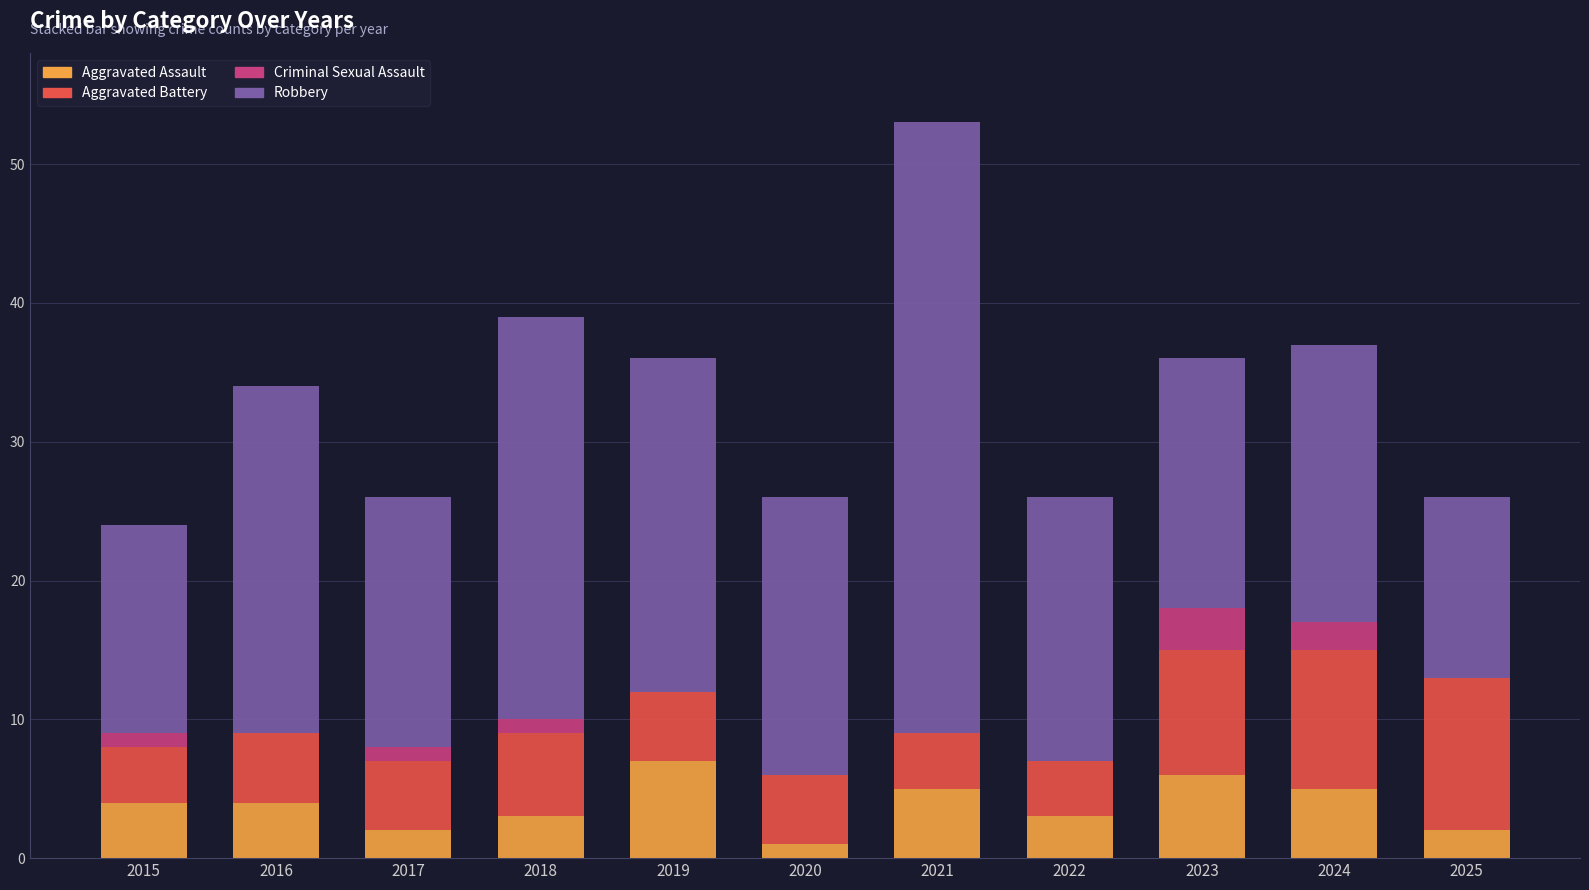

Is it true that Aggravated Assault equals 3 at 2022?

True